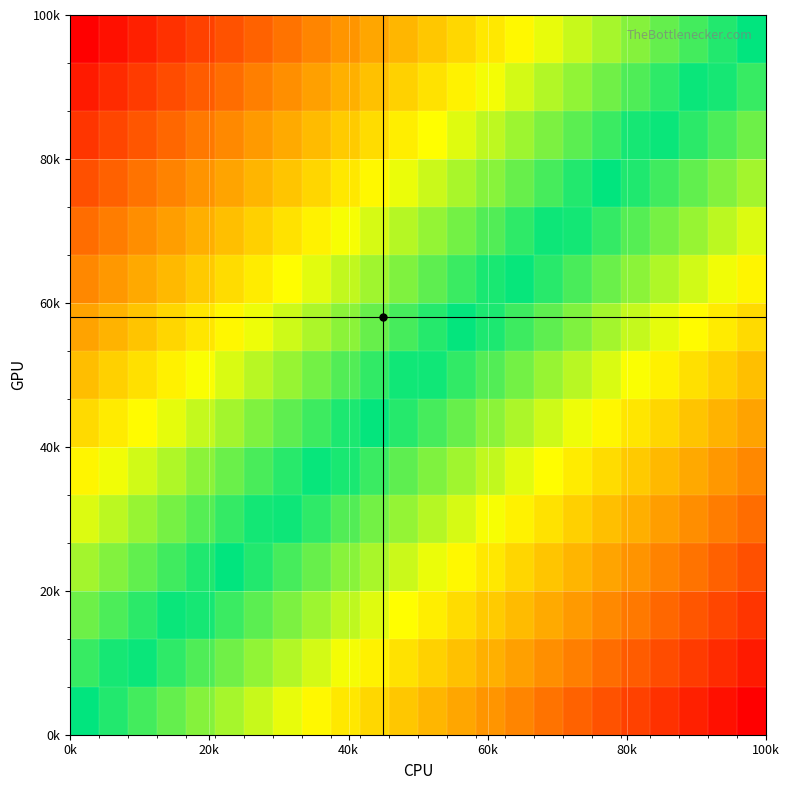

How many series are shown in this chart?

15